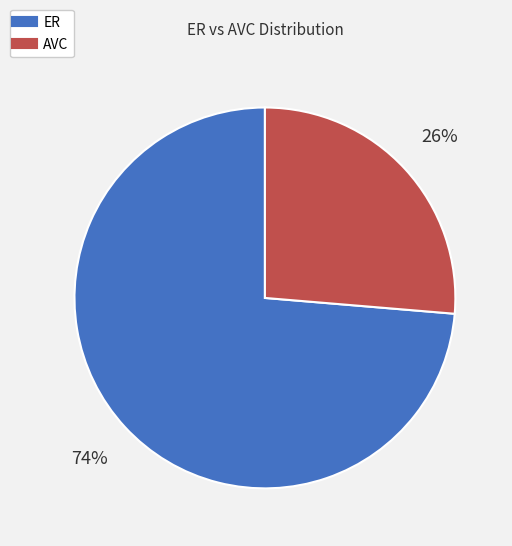

How many slices are in this pie chart?

2